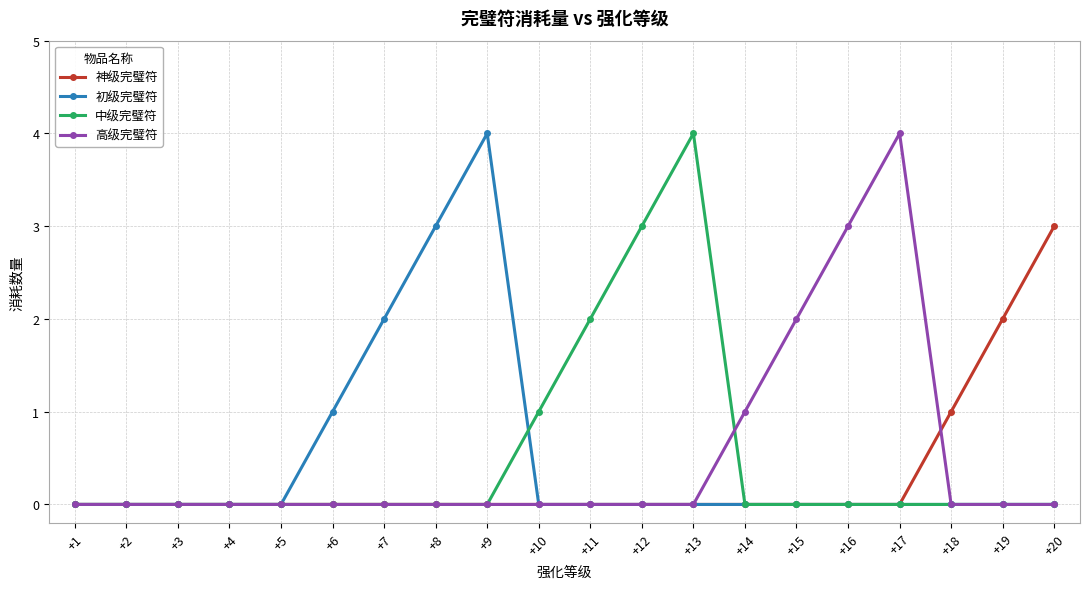

What is the difference between the maximum and minimum values in the 中级完璧符 series?

4